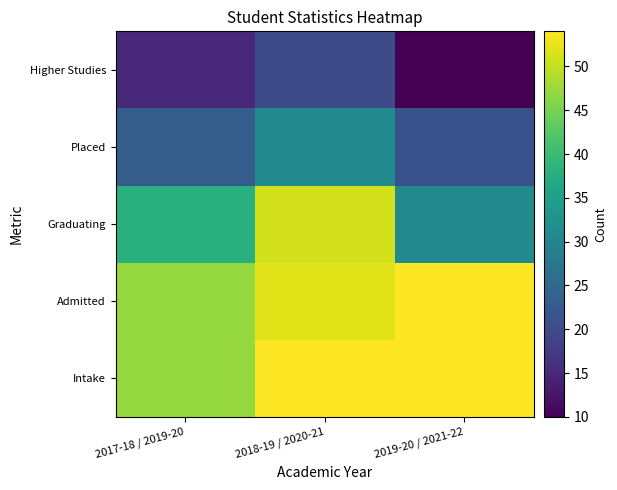

How many data points does each series have?

3